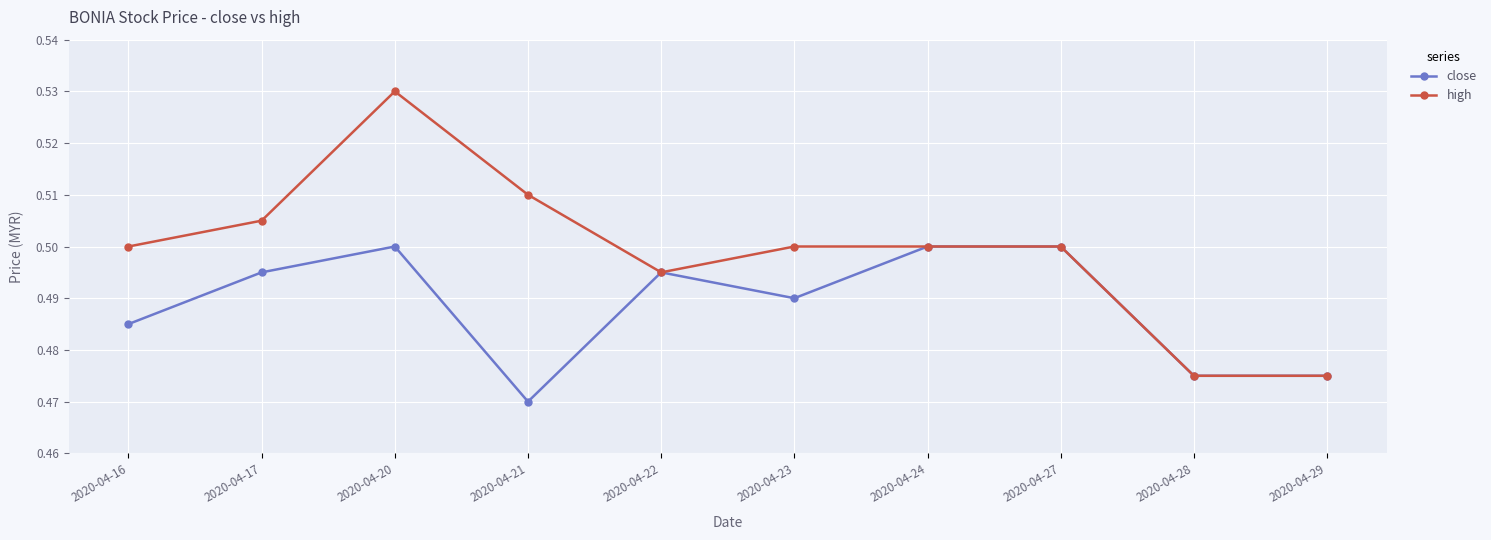

Is it true that close equals 0.7 at 2020-04-24?

False